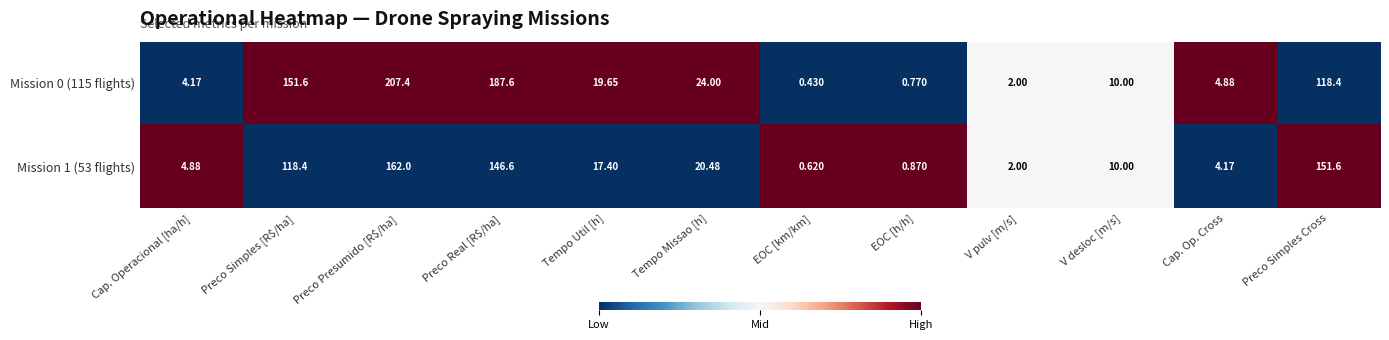

Where does the Mission 1 (53 flights) series first go above 17?

Preco Simples [R$/ha]